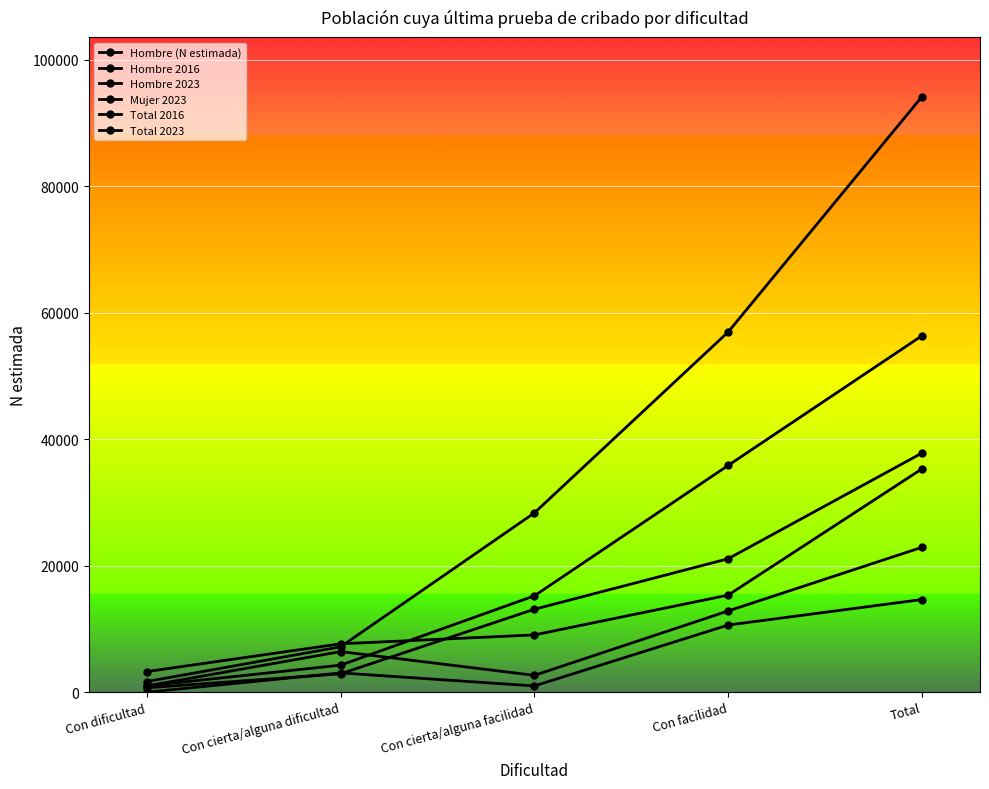

List the series in order of their peak value, lowest first.

Hombre (N estimada), Hombre 2016, Total 2016, Mujer 2023, Hombre 2023, Total 2023